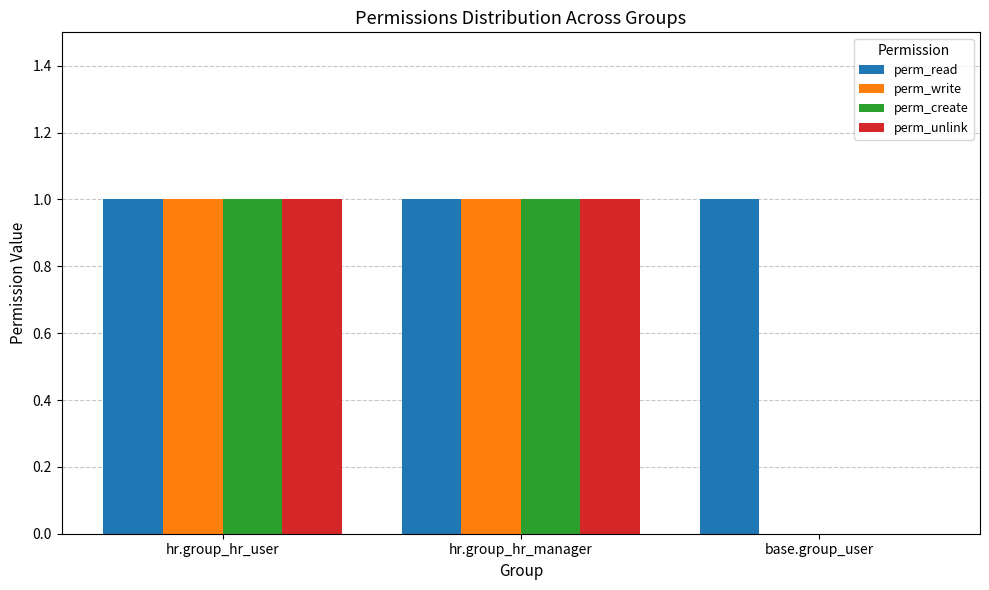

Is the value of perm_unlink at base.group_user greater than the value of perm_create at hr.group_hr_user?

No